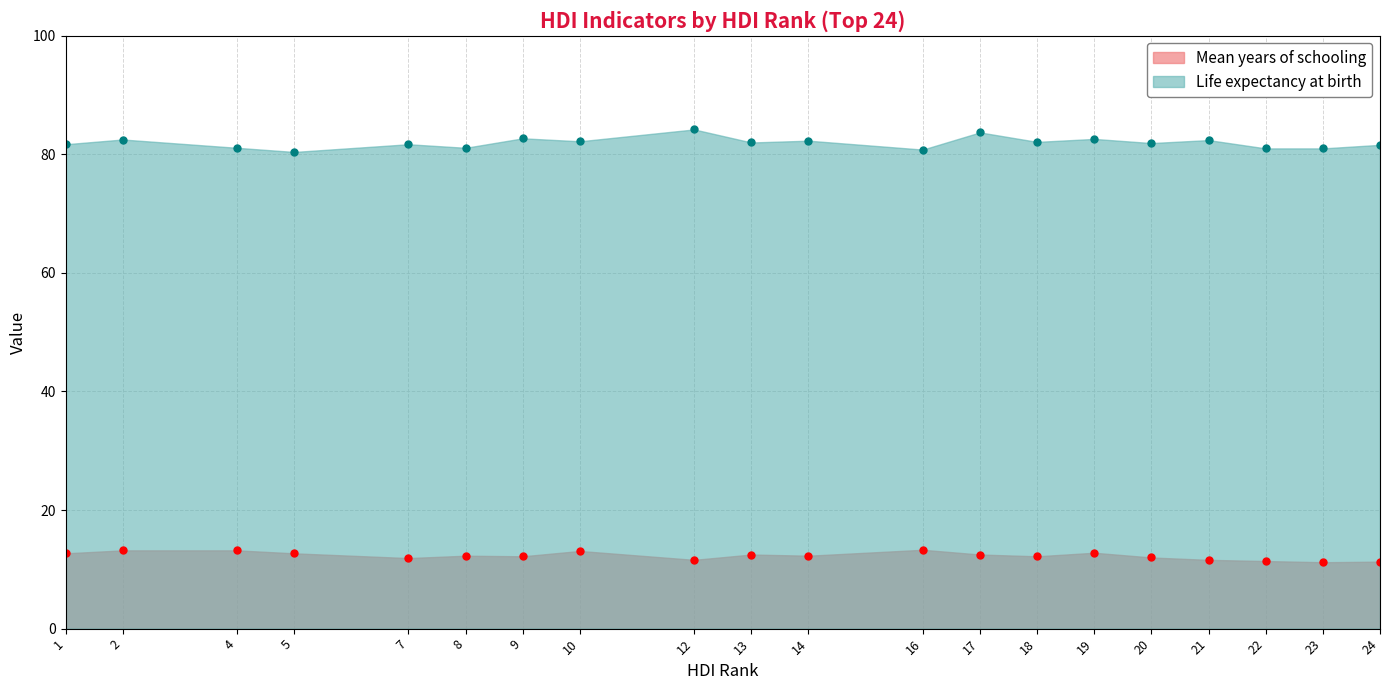

True or false: Mean years of schooling and Life expectancy at birth cross at least once.

False